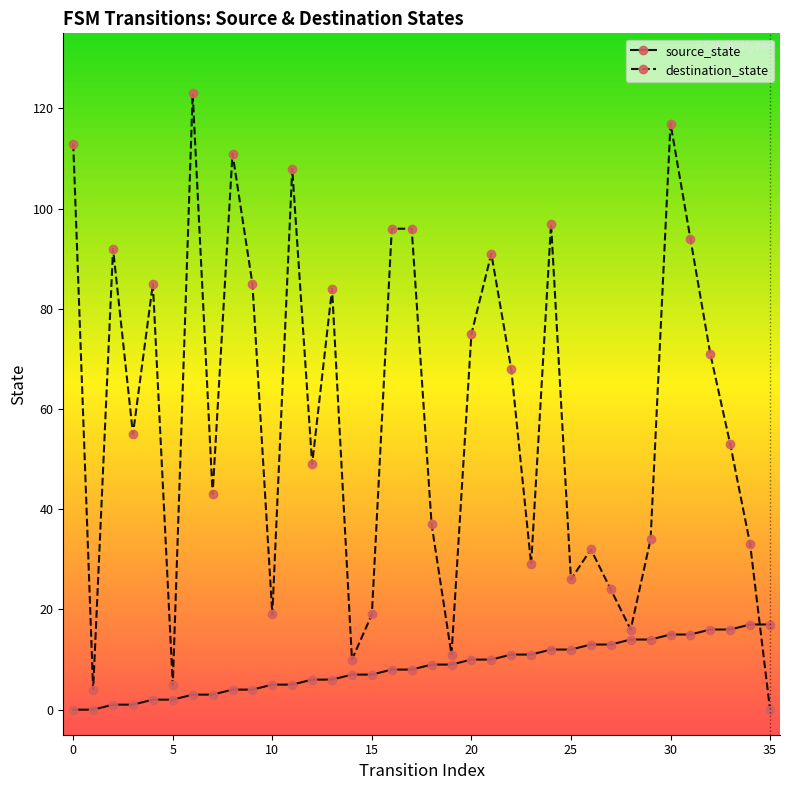

Rank the series by their average value, from lowest to highest.

source_state, destination_state